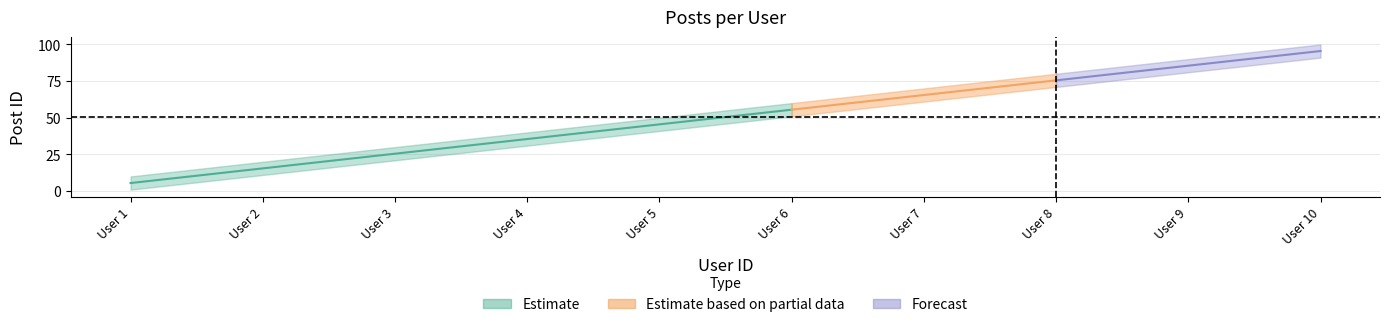

True or false: id_upper has a value of 29.0 at 7.

False